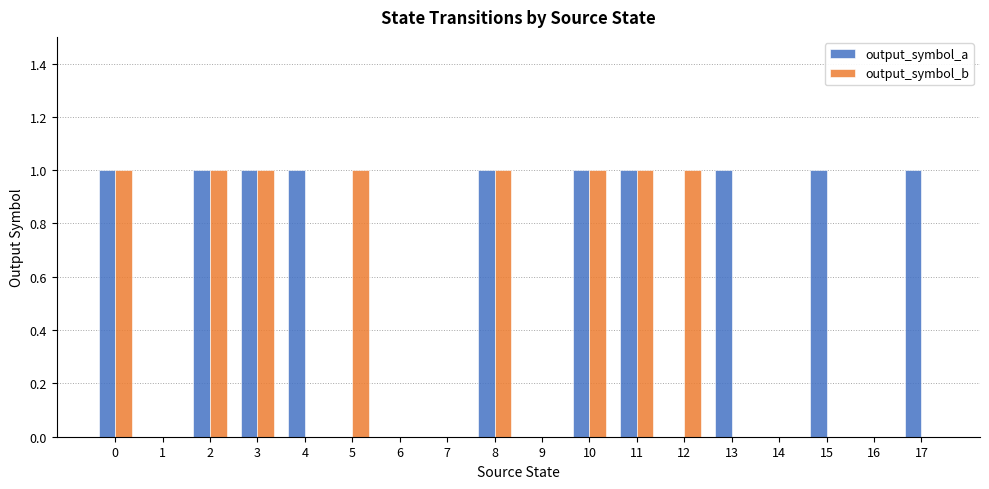

Reading left to right, list all the values displayed in this chart.

output_symbol_a: 1	0	1	1	1	0	0	0	1	0	1	1	0	1	0	1	0	1
output_symbol_b: 1	0	1	1	0	1	0	0	1	0	1	1	1	0	0	0	0	0